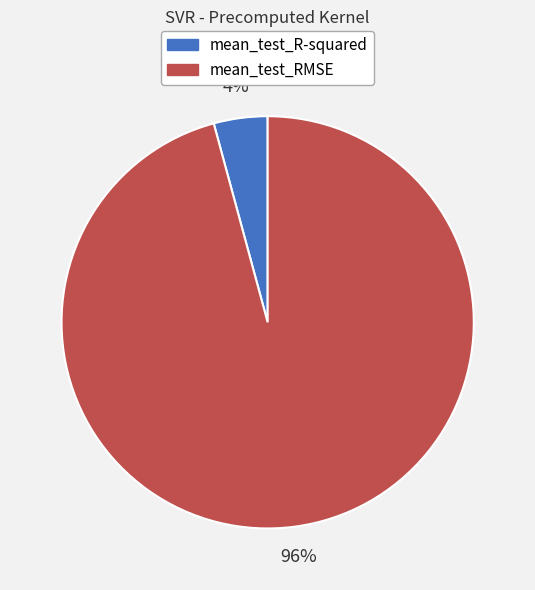

To the nearest percent, what is the difference between the largest and smallest slice percentages?

92%